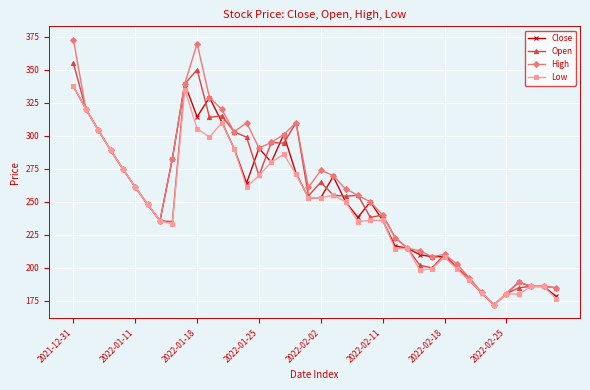

What is the value of the Open point at the 27th from the left?

223.0